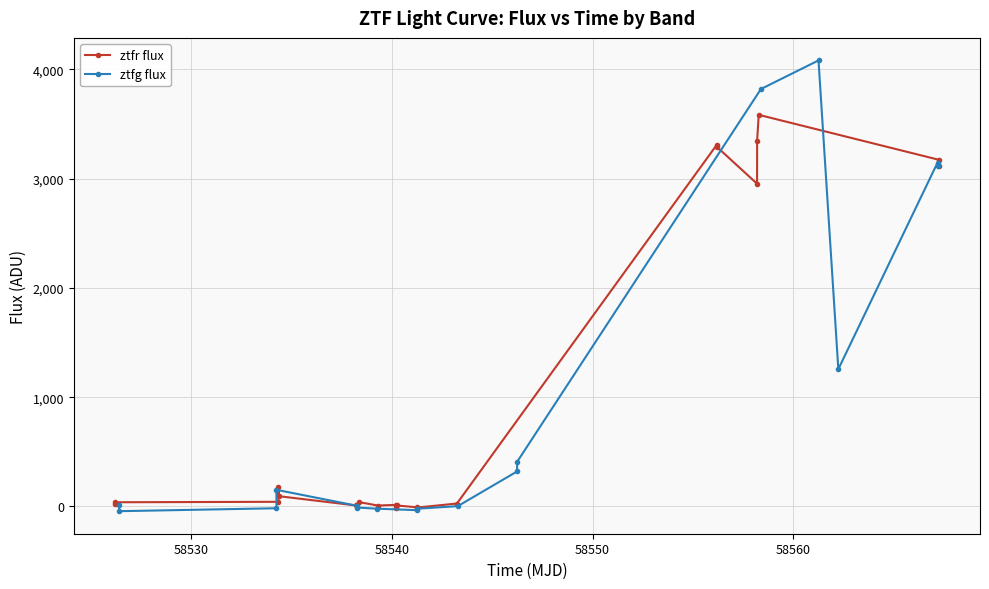

What is the difference between the ztfg flux values at 18 and 14?

29.4